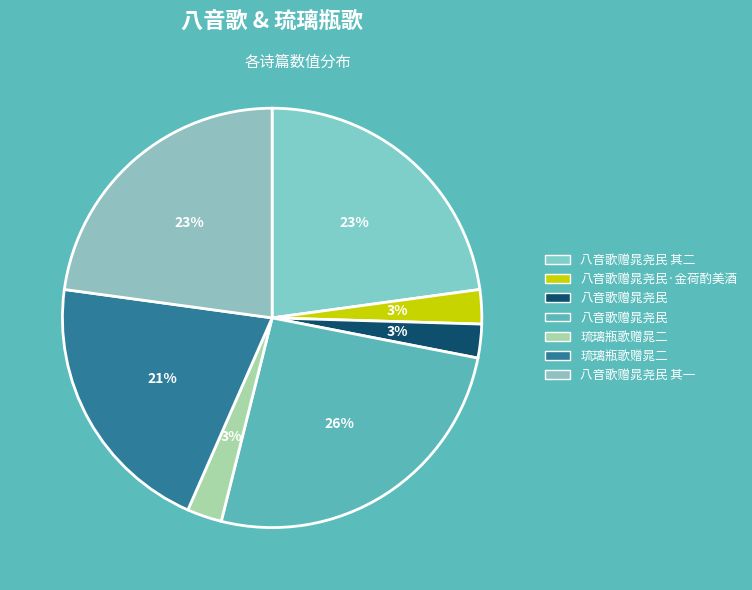

To the nearest percent, what is the difference between the largest and smallest slice percentages?

23%